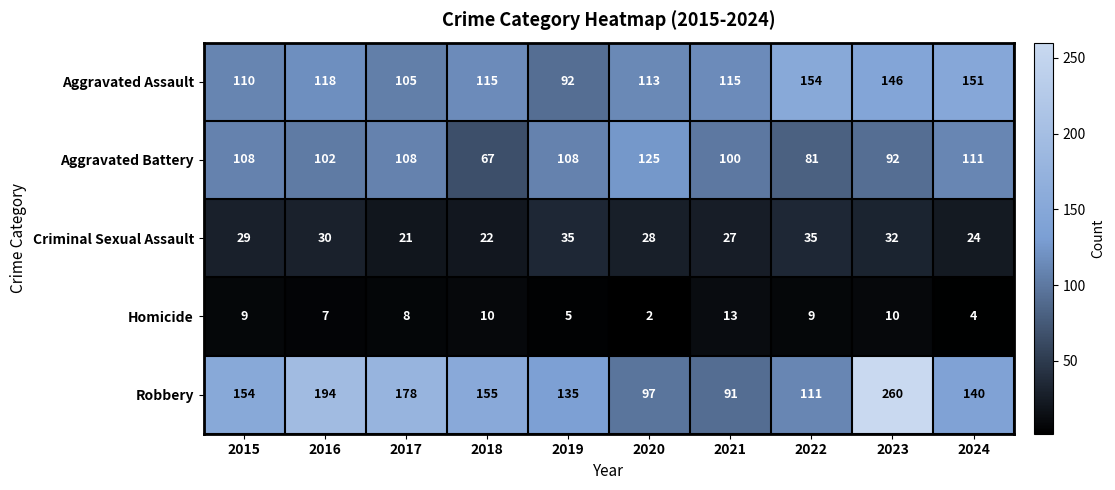

At which category is the sum across all series the highest?

2023